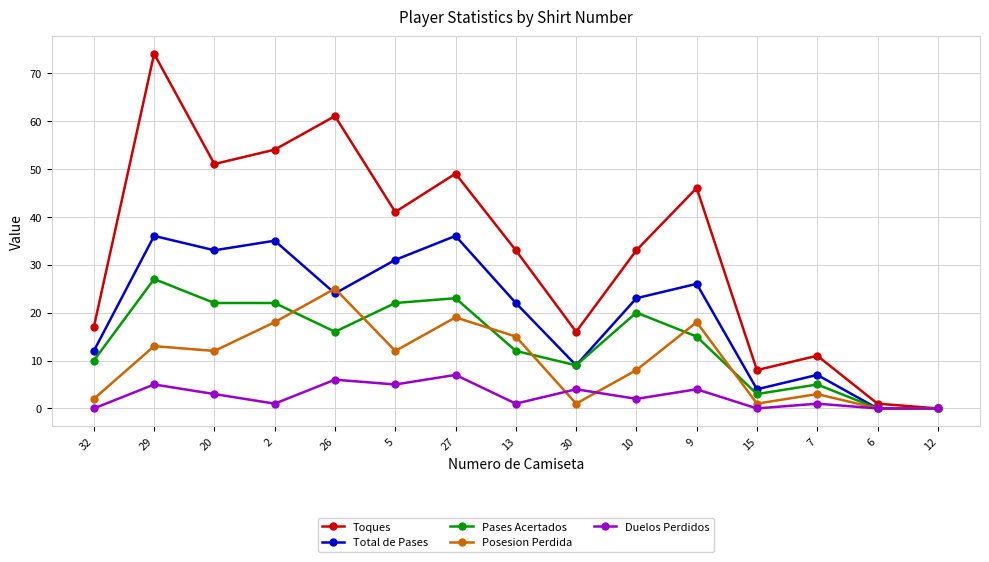

At how many categories does at least one series exceed 45?

6